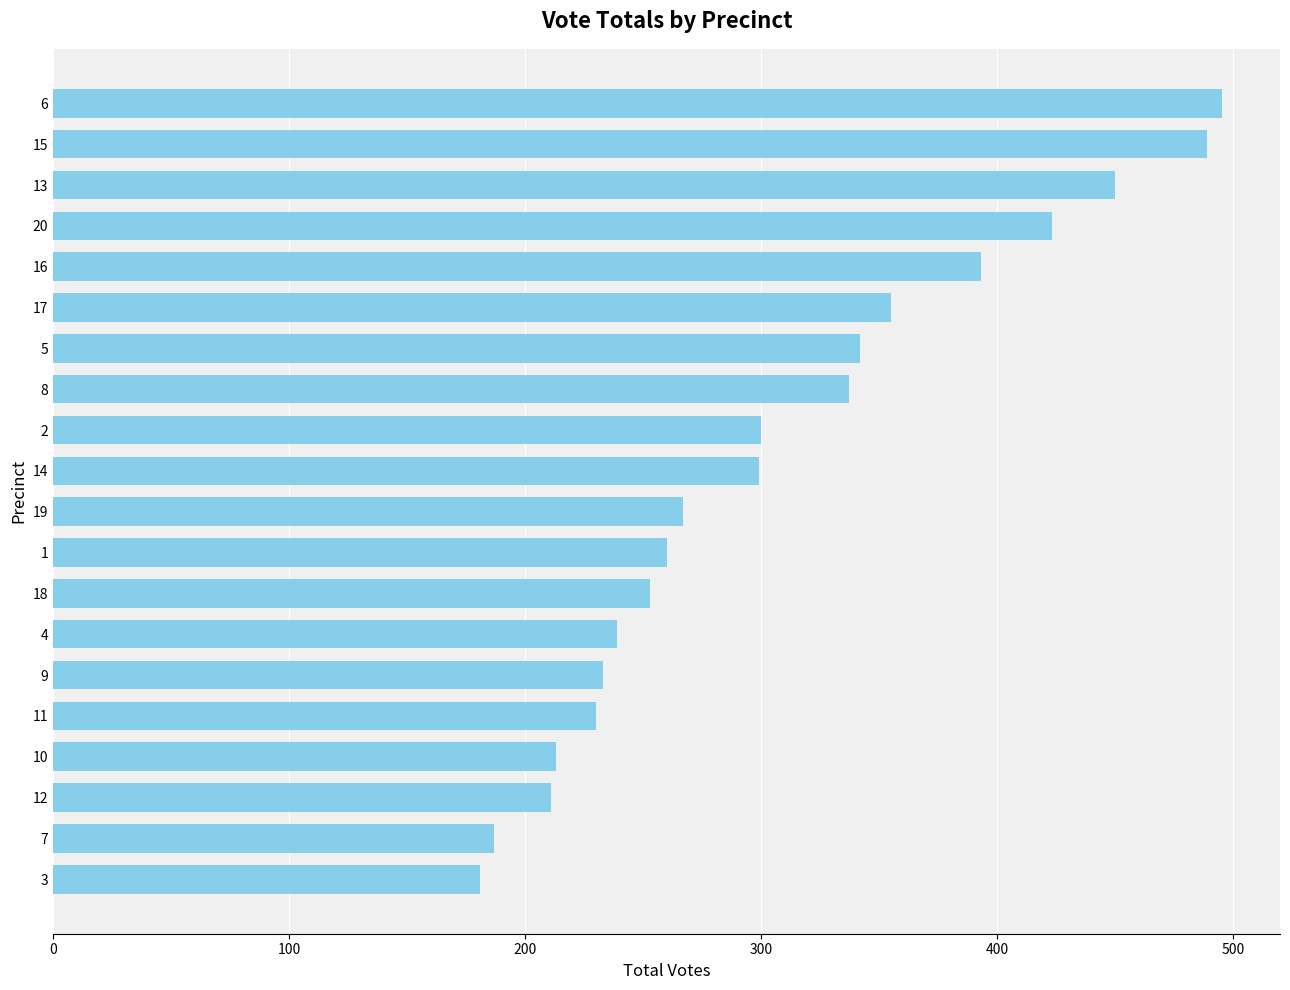

At which category does the chart reach its peak across all series?

6